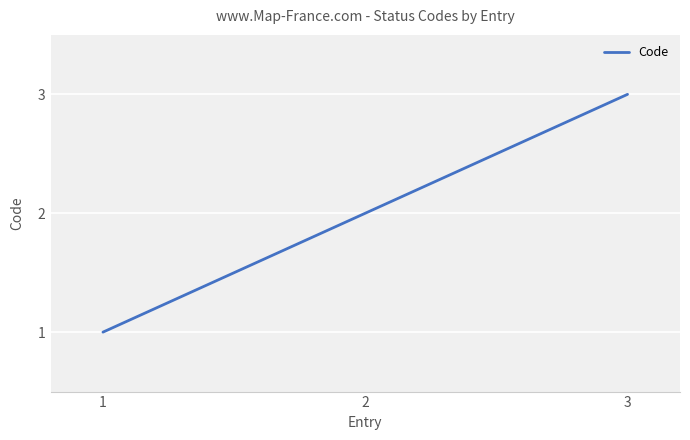

Which category has the highest value across all series?

3